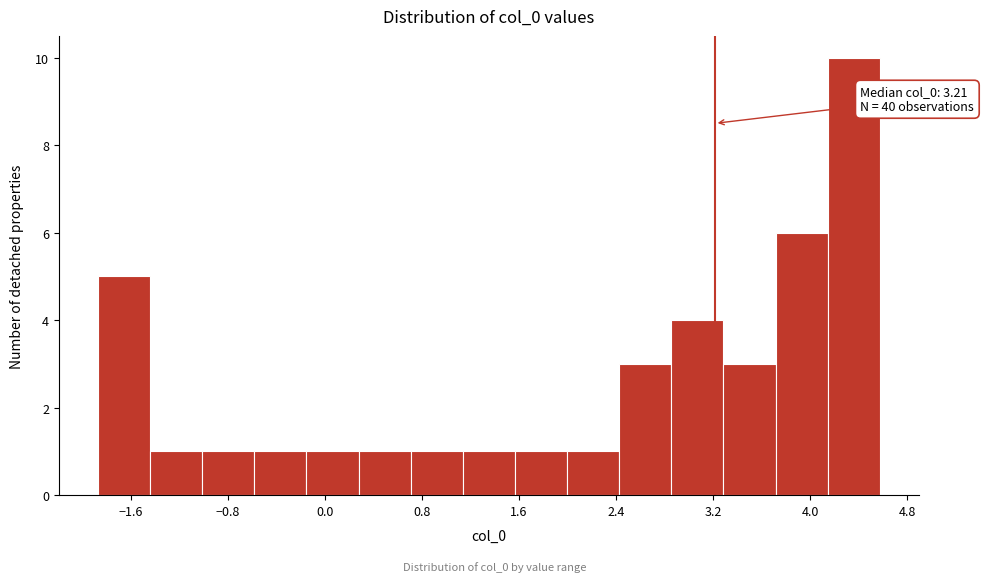

Which range on the x-axis has the tallest bar?

4.1 to 4.6